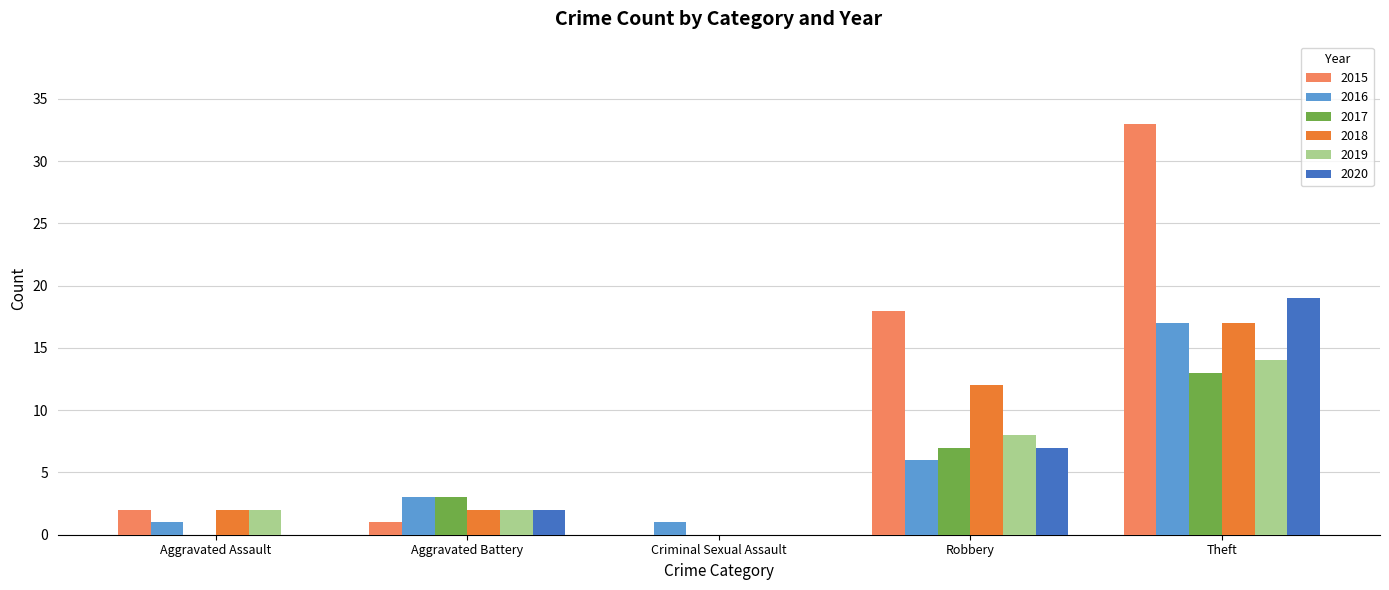

Where is 2016 nearest to the value 9?

Robbery